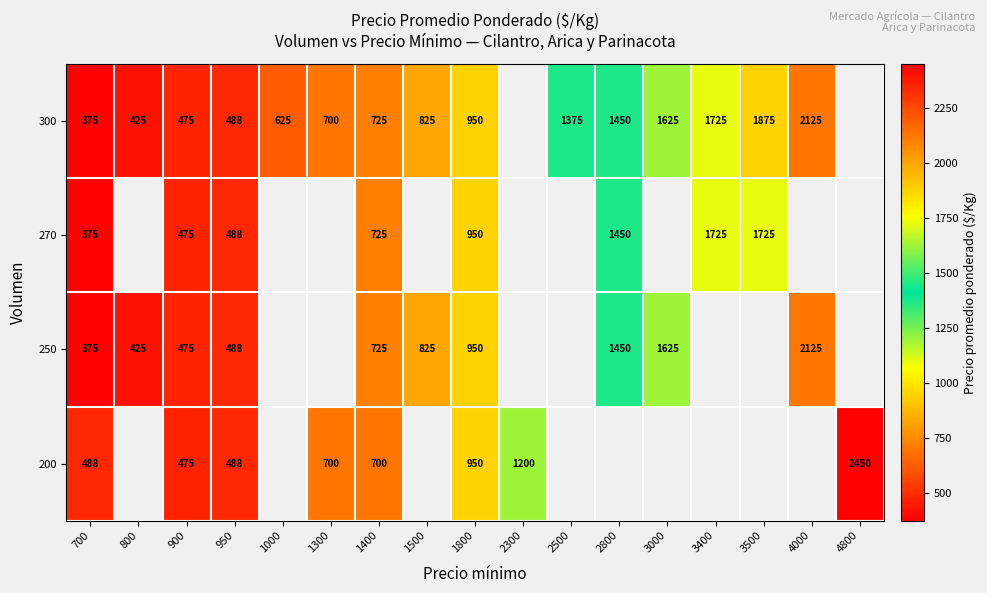

True or false: 300 has a value of 2178 at 2800.

False